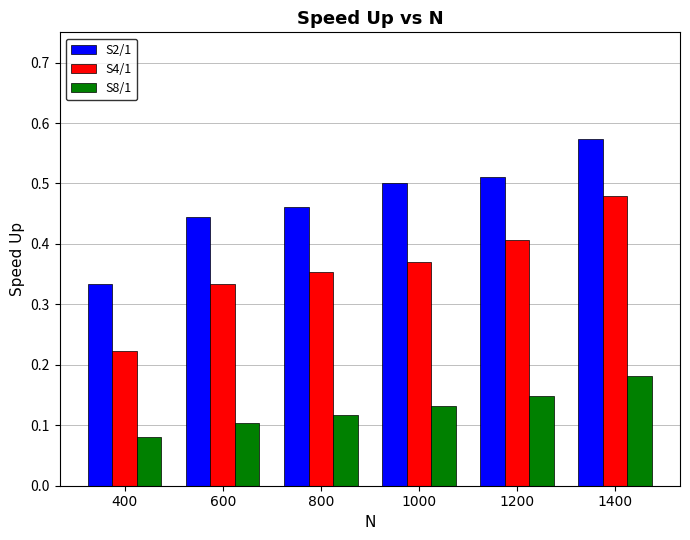

At which label does S2/1 reach its peak?

1400